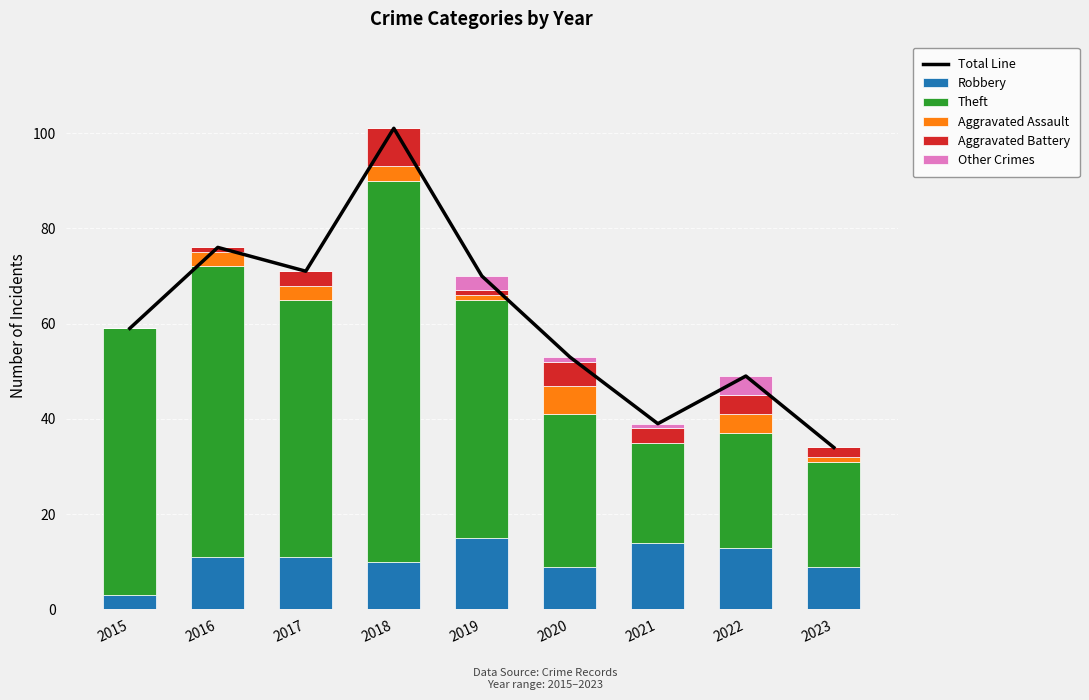

Which series has the largest total across all categories?

Total Line